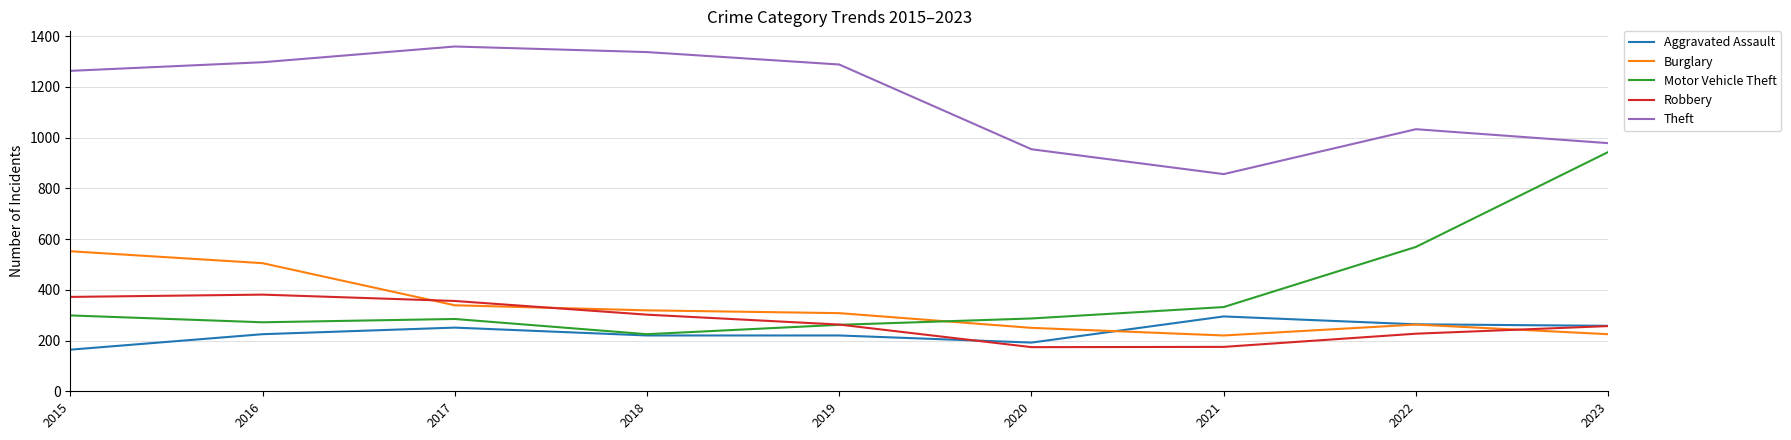

After their last crossing, which series has the higher values: Motor Vehicle Theft or Robbery?

Motor Vehicle Theft